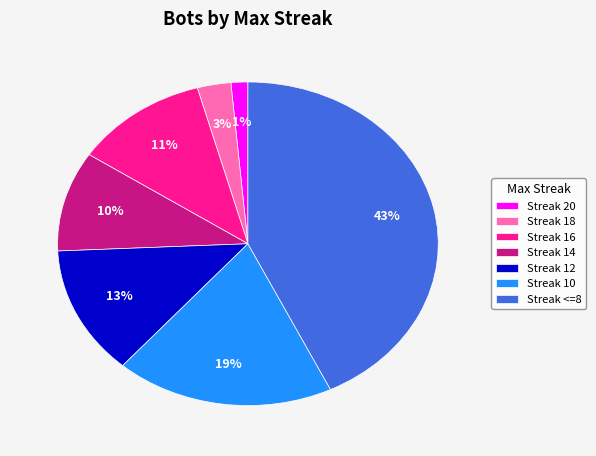

To the nearest percent, what is the difference between the Streak 14 and Streak 16 slice percentages?

1%